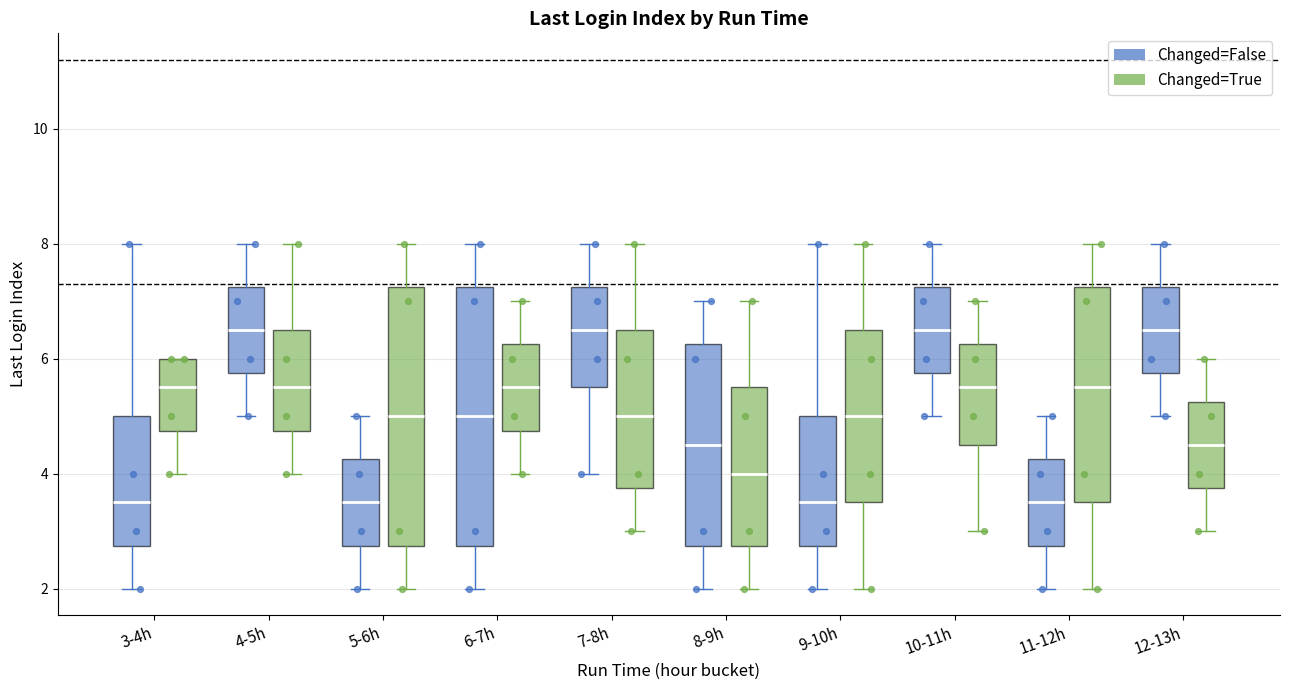

Where does the lower whisker of the box for 8-9h (Changed=False) end on the y-axis? The values are not printed on the chart, so give them approximately, as read against the axis.

2.0